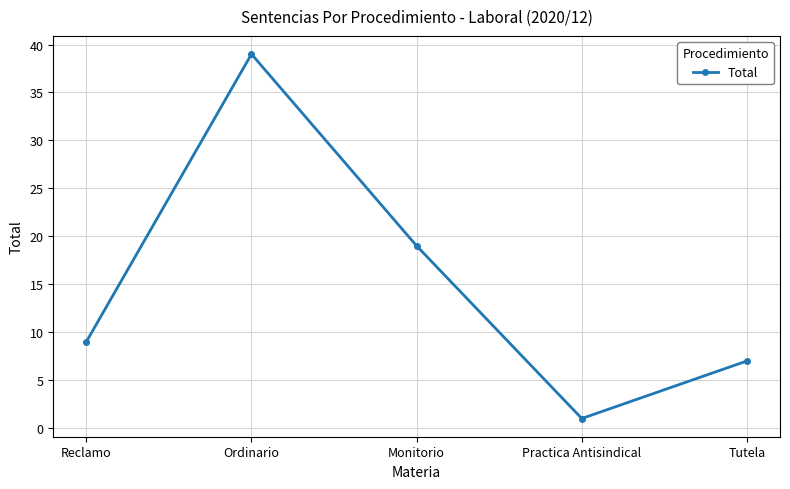

The value at Monitorio is 19. True or false?

True